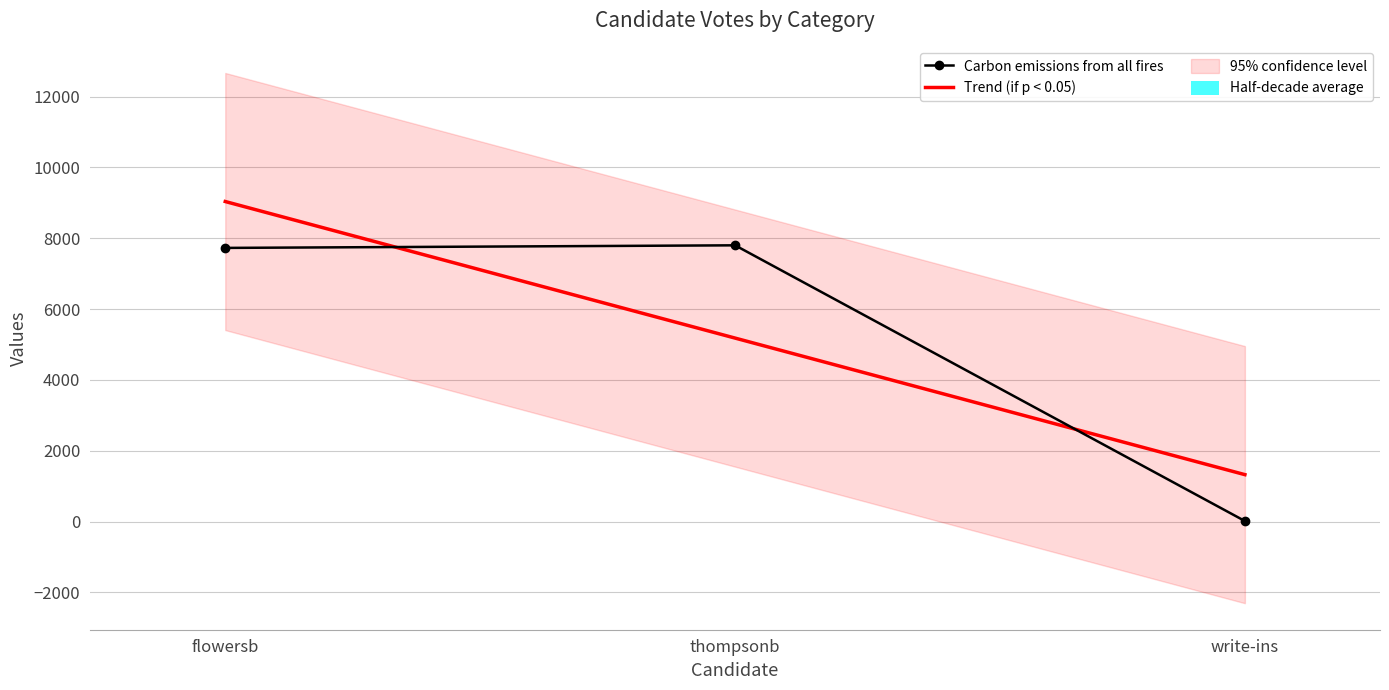

What position from the left is flowersb?

1